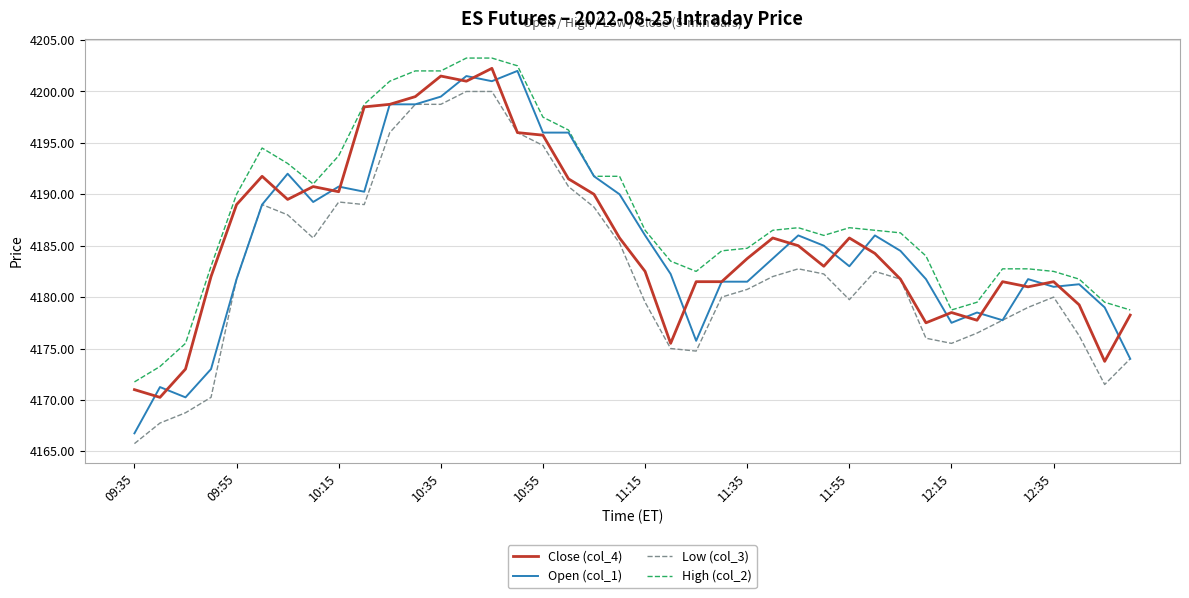

Which series has the largest range (max minus min)?

Open (col_1)